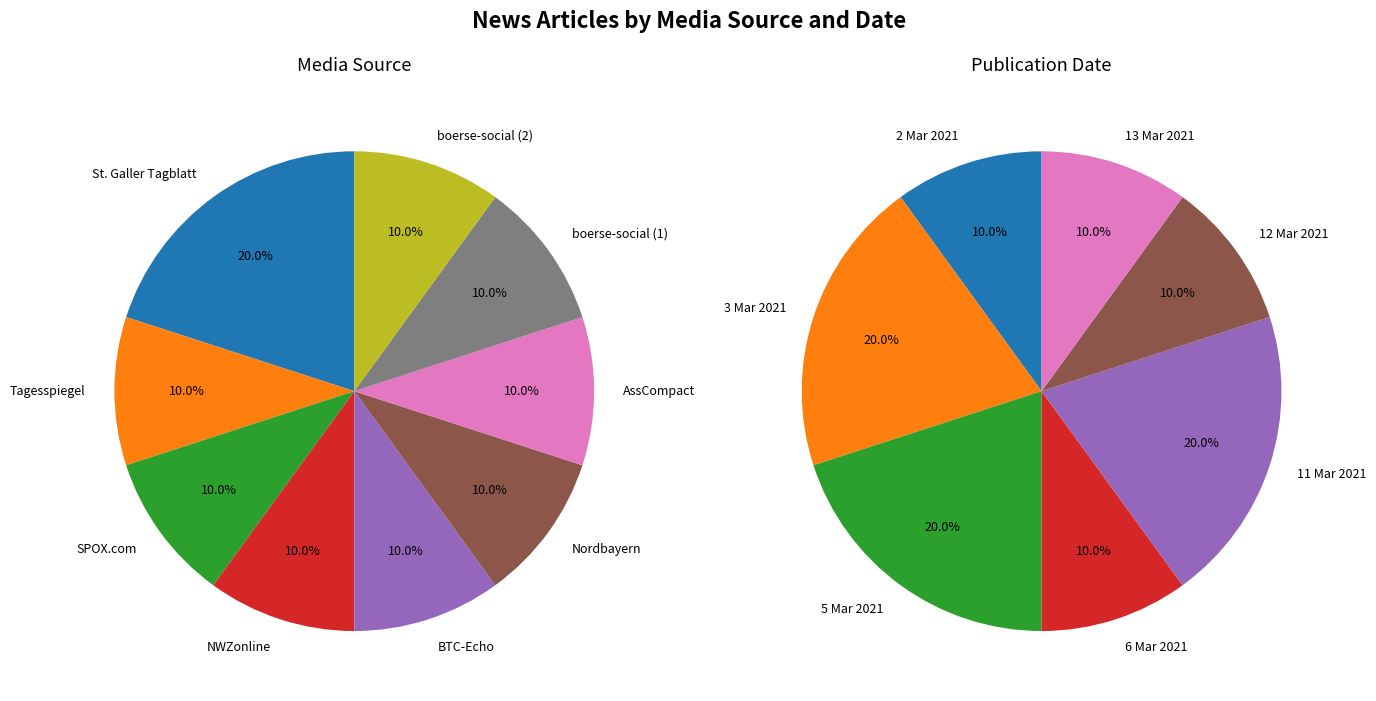

Is the sum of 7 and 0 greater than half?

No